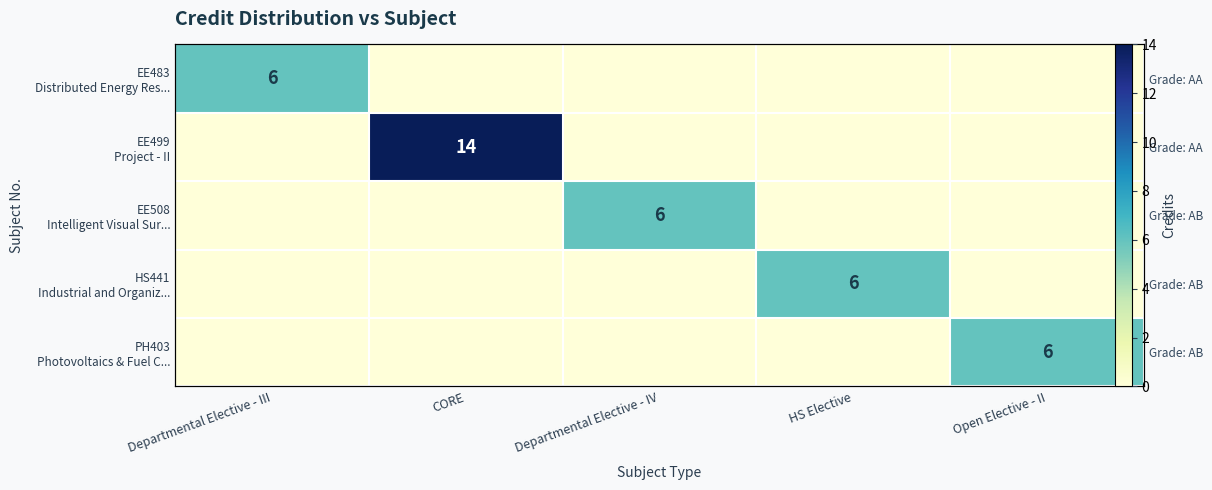

Which series changed the most between Departmental Elective - III and Open Elective - II?

EE483 Distributed Energy Res...